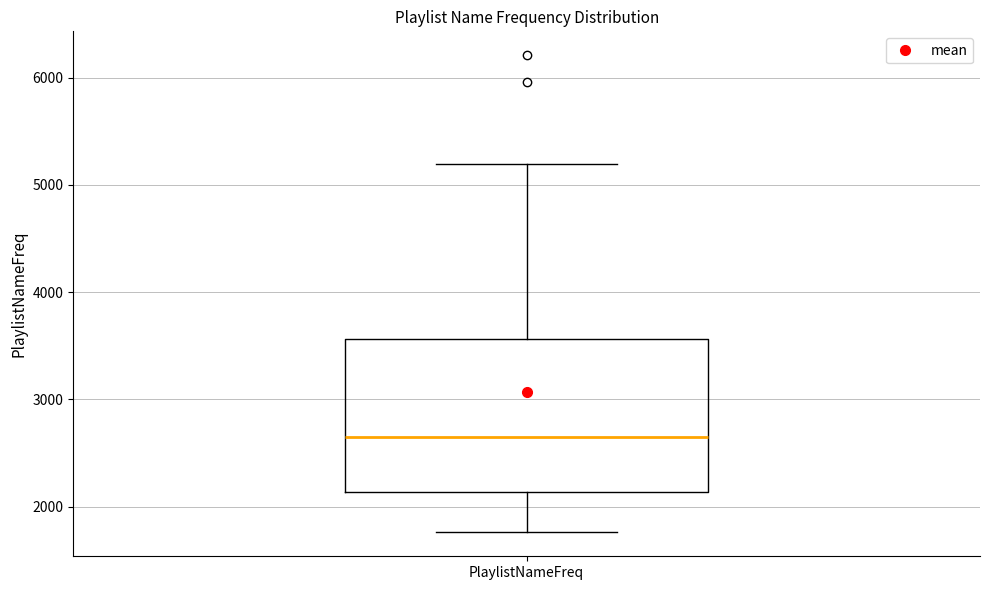

Read this box plot against the y-axis: the position of the median line, the range covered by the box, and the ends of both whiskers. The values are not printed on the chart, so give them approximately, as read against the axis.

median 2600, box 2100 to 3600, whiskers 1800 to 5200